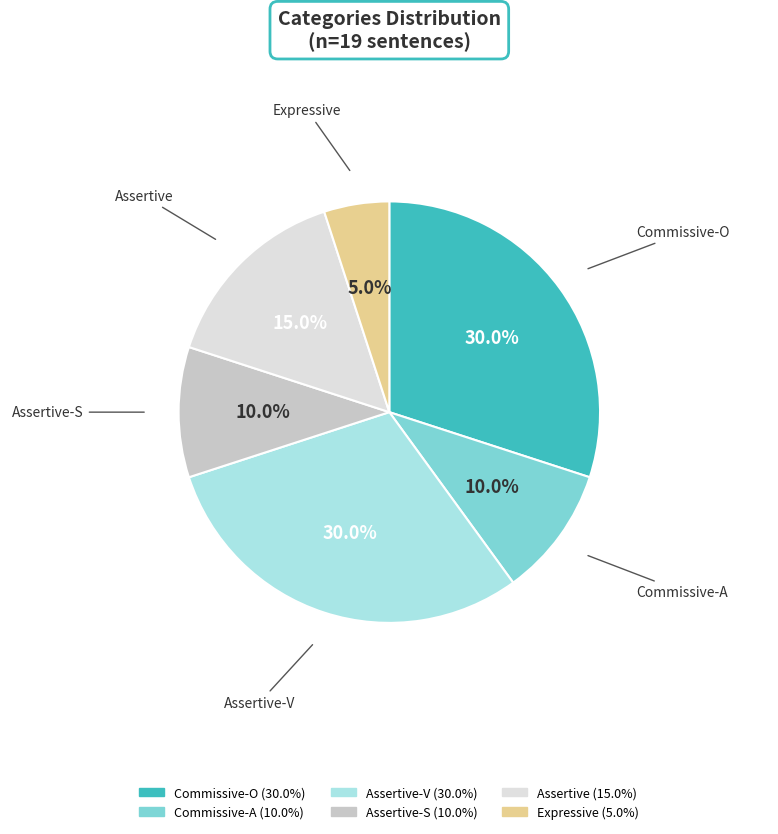

To the nearest percent, what is the average slice percentage?

17%